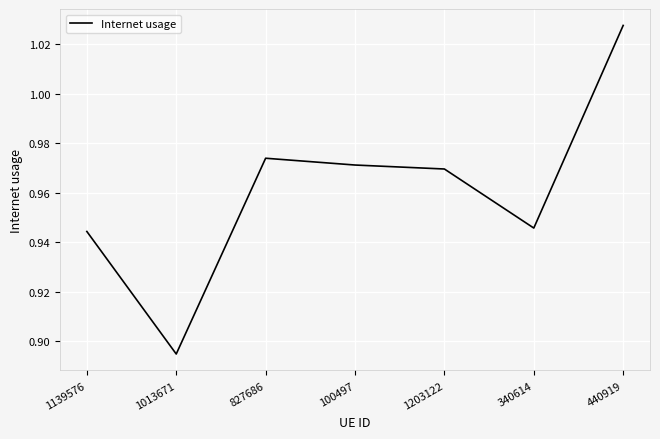

List the labels in order of value, largest first.

440919, 827686, 100497, 1203122, 340614, 1139576, 1013671